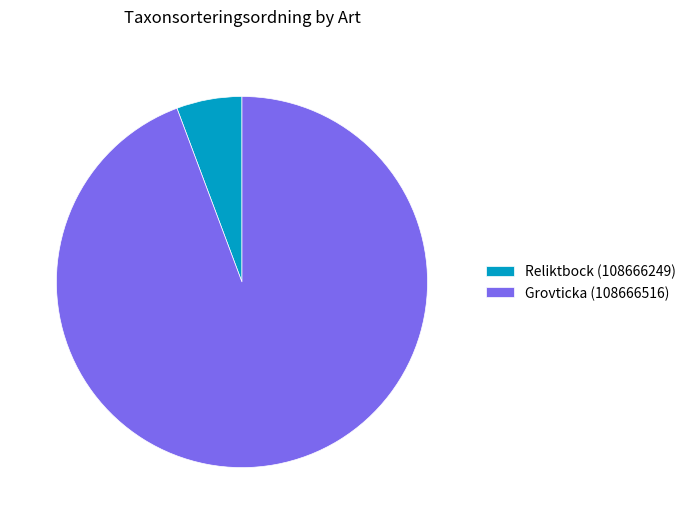

Between Reliktbock (108666249) and Grovticka (108666516), which is larger?

Grovticka (108666516)